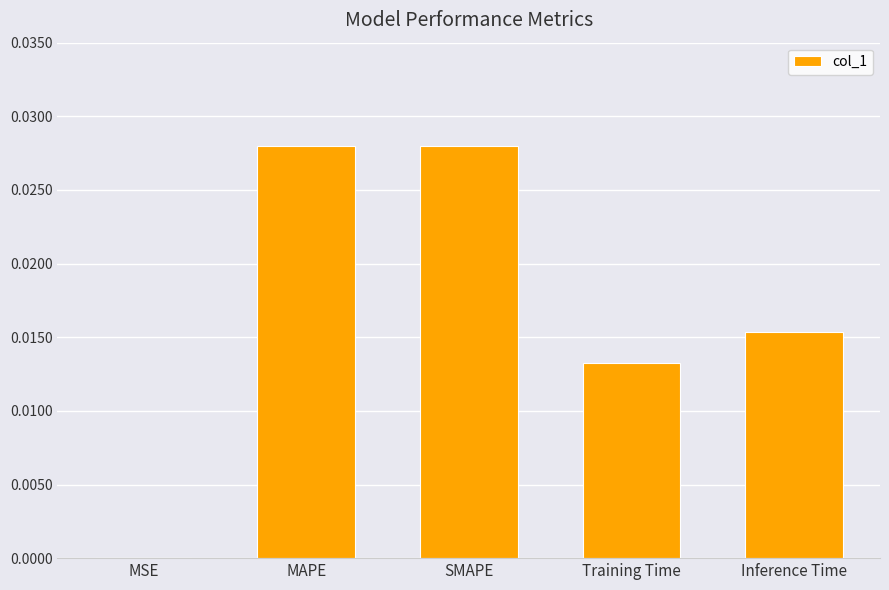

Which has a higher value, Inference Time or SMAPE?

SMAPE